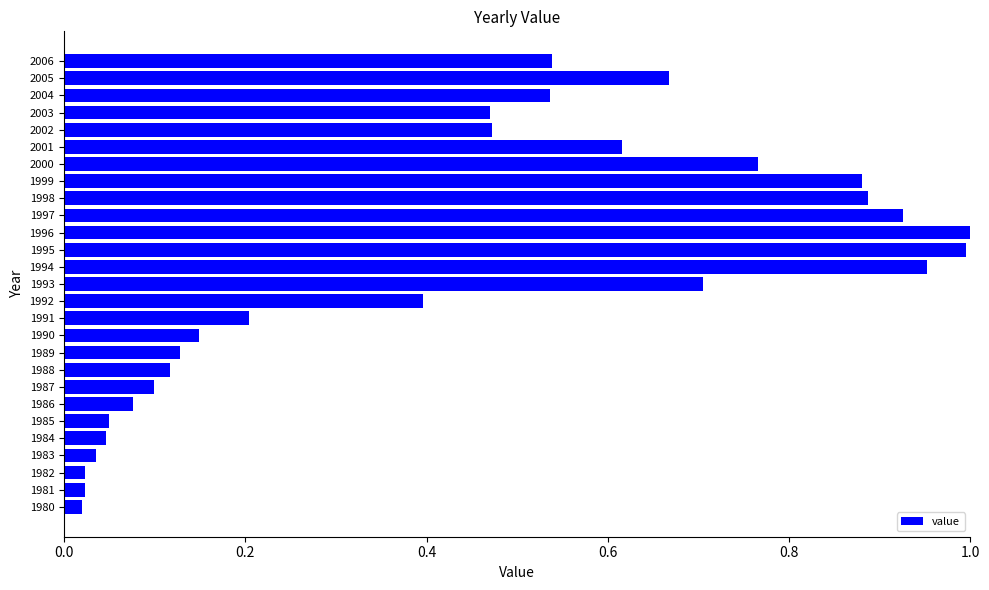

True or false: the data shows 1.3 at 1999.

False